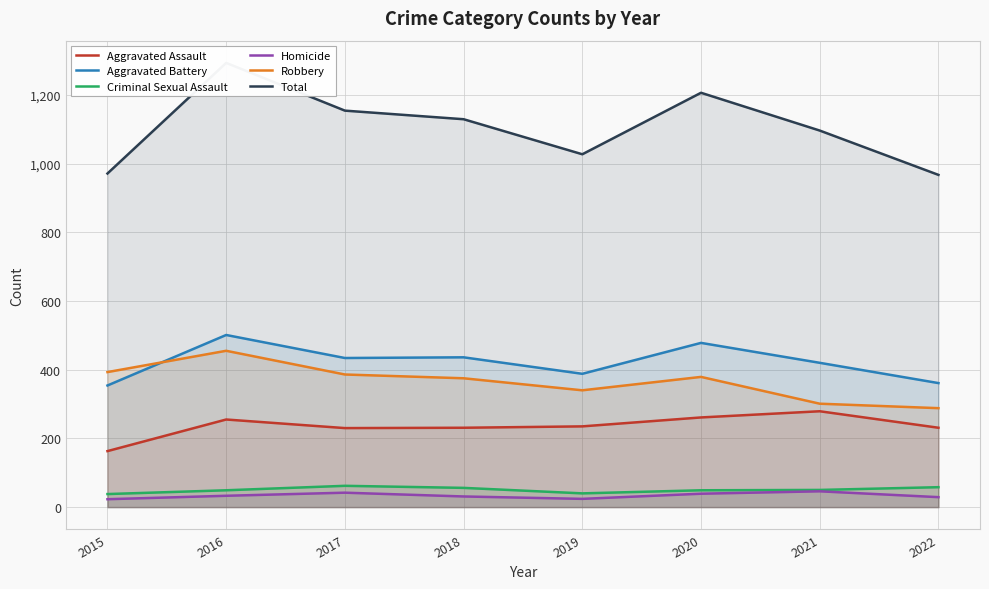

Reading left to right, what are all the values shown in this chart?

Aggravated Assault: 2015=163	2016=255	2017=230	2018=231	2019=235	2020=261	2021=279	2022=231
Aggravated Battery: 2015=354	2016=501	2017=434	2018=436	2019=388	2020=478	2021=420	2022=361
Criminal Sexual Assault: 2015=38	2016=49	2017=62	2018=56	2019=40	2020=49	2021=50	2022=58
Homicide: 2015=23	2016=33	2017=42	2018=31	2019=24	2020=39	2021=46	2022=29
Robbery: 2015=393	2016=455	2017=386	2018=375	2019=340	2020=379	2021=301	2022=288
Total: 2015=971	2016=1293	2017=1154	2018=1129	2019=1027	2020=1206	2021=1096	2022=967